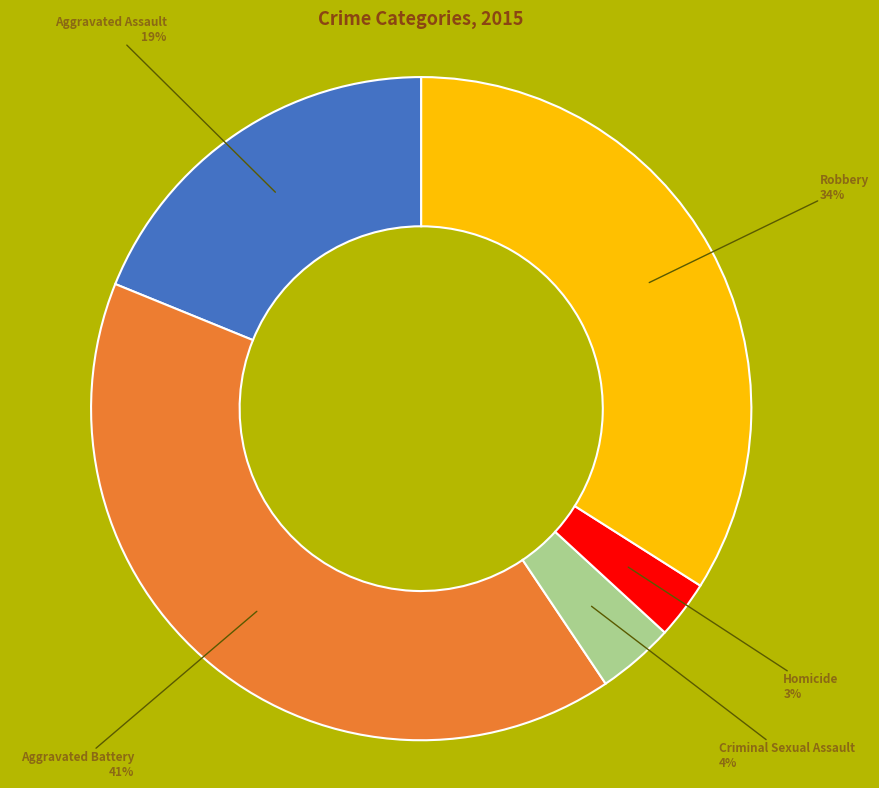

Is there a majority slice in this chart?

No